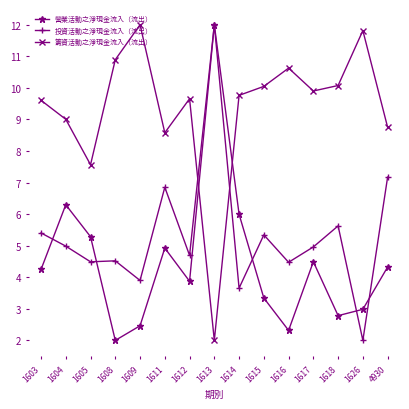

In 營業活動之淨現金流入（流出）, how many points are higher than both neighbors (excluding endpoints)?

4